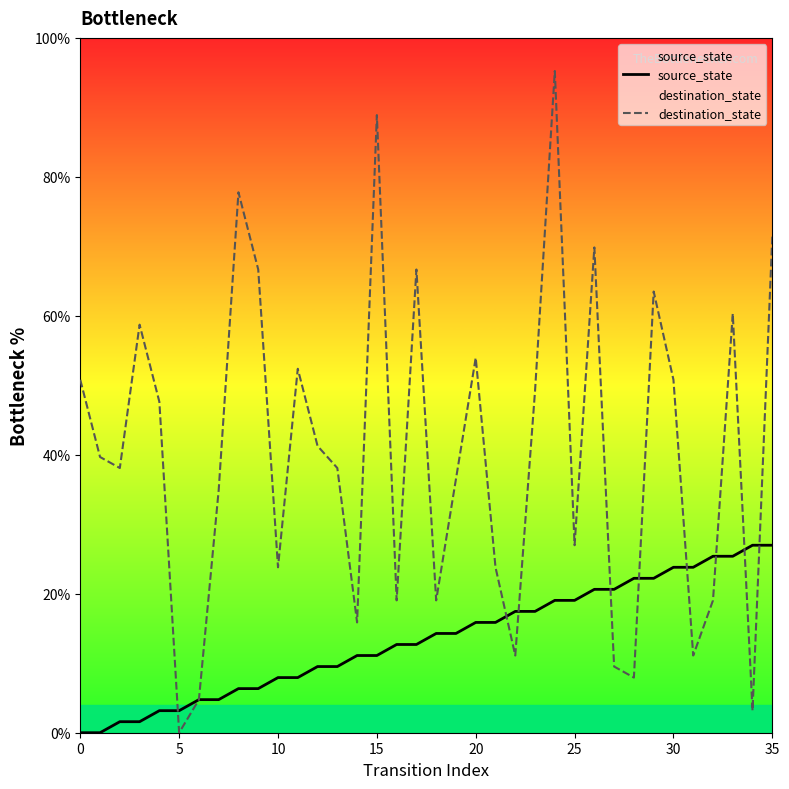

What is the maximum value for destination_state?

95.2